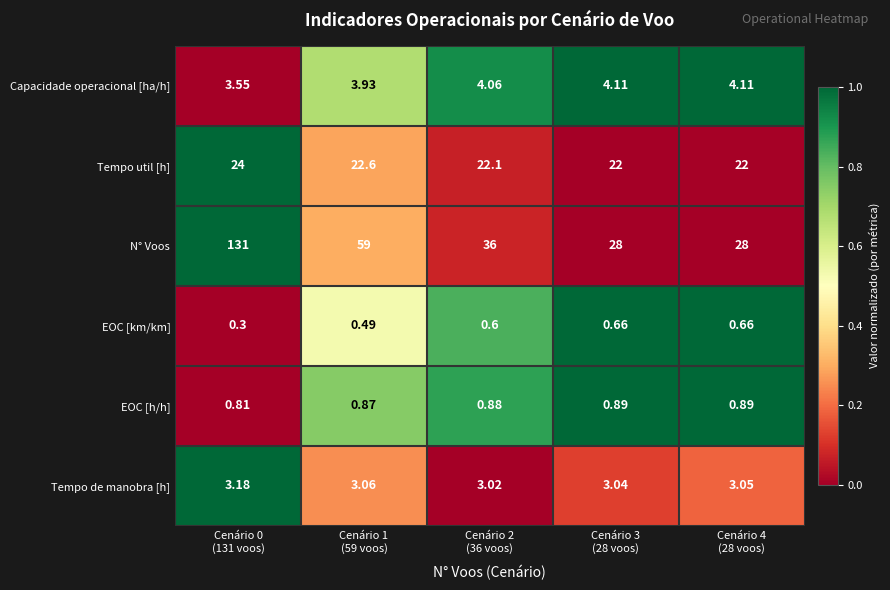

Rank the series by their maximum value, from highest to lowest.

N° Voos, Tempo util [h], Capacidade operacional [ha/h], Tempo de manobra [h], EOC [h/h], EOC [km/km]